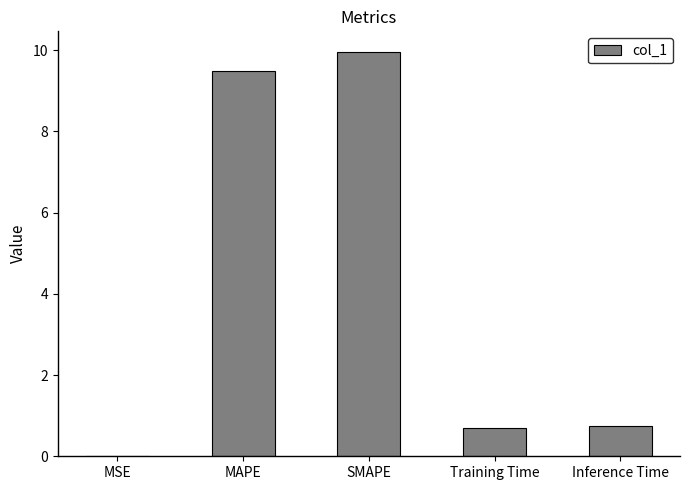

What is the sum of all values?

20.9